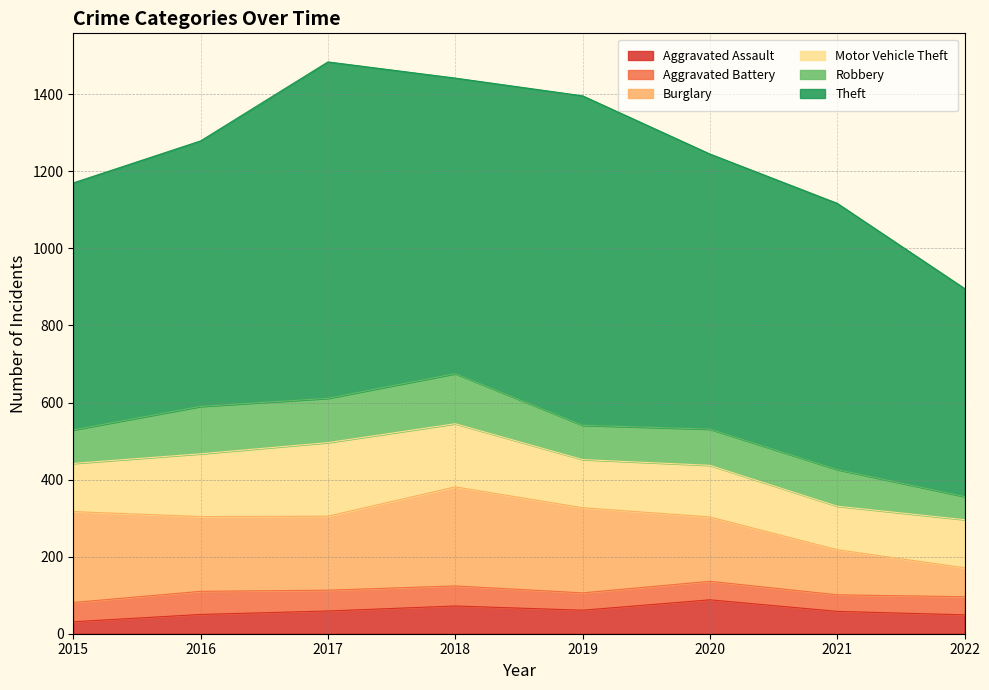

The value of Theft at 2018 is 1147. True or false?

False